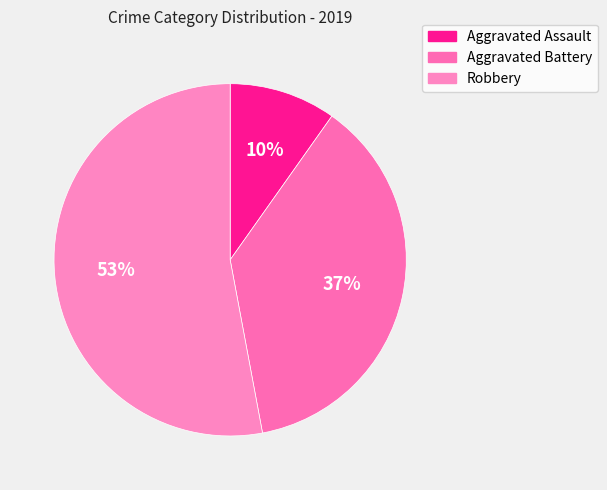

Rank the categories by value from highest to lowest.

Robbery, Aggravated Battery, Aggravated Assault